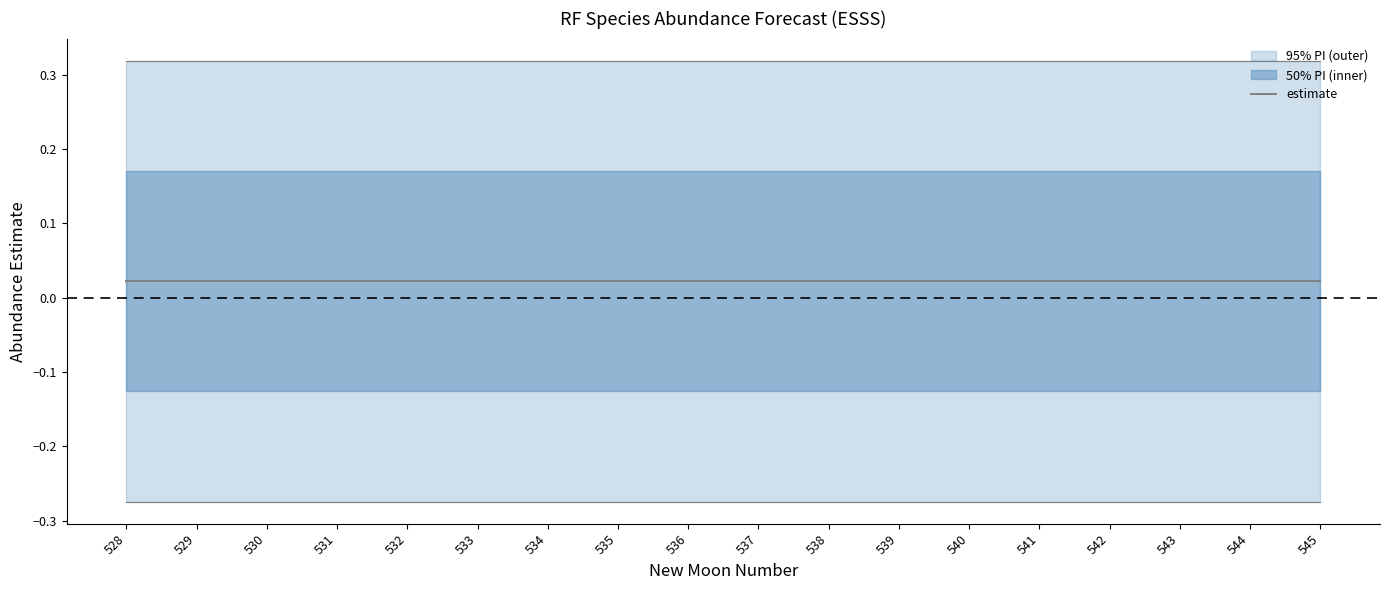

At 533, list the series in order from smallest to largest.

lower_pi, estimate, upper_pi